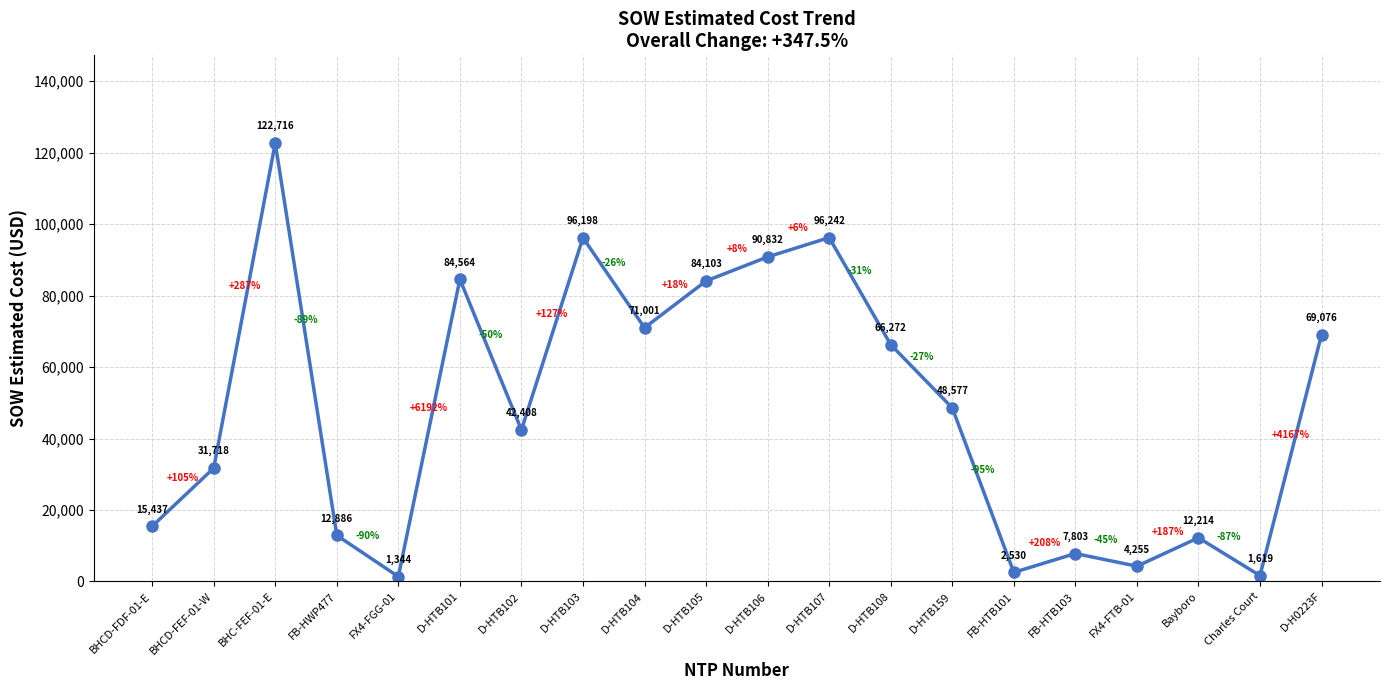

What is the change in value from Bayboro to Charles Court?

-10594.8